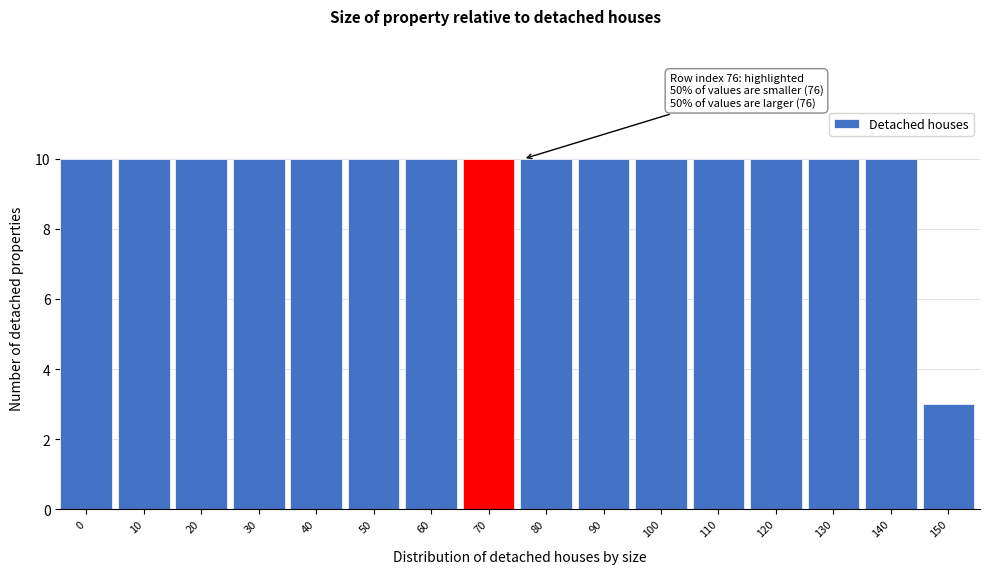

Reading left to right, what are all the values shown in this chart?

10	10	10	10	10	10	10	10	10	10	10	10	10	10	10	3